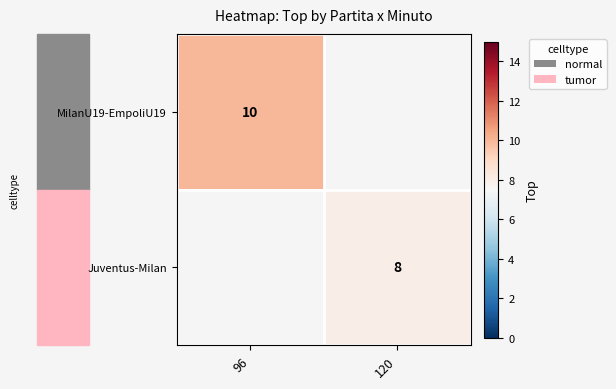

Is it true that MilanU19-EmpoliU19 equals 10 at 96?

True